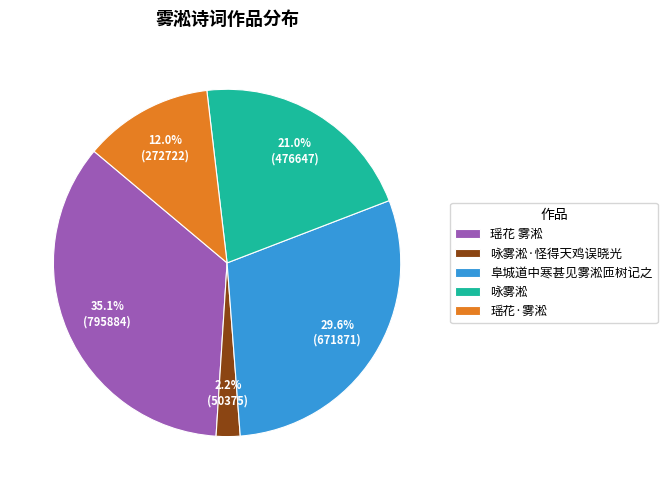

Which has a higher value, 瑶花 雾淞 or 咏雾淞?

瑶花 雾淞